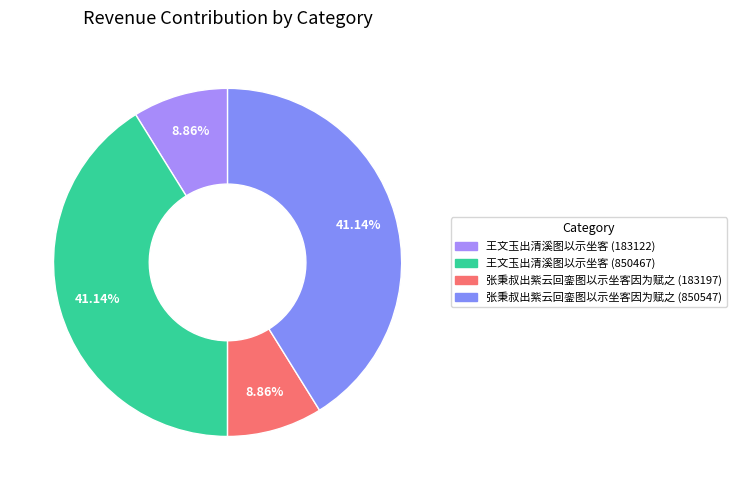

What is the change in value from 王文玉出清溪图以示坐客 (850467) to 张秉叔出紫云回銮图以示坐客因为赋之 (850547)?

+80